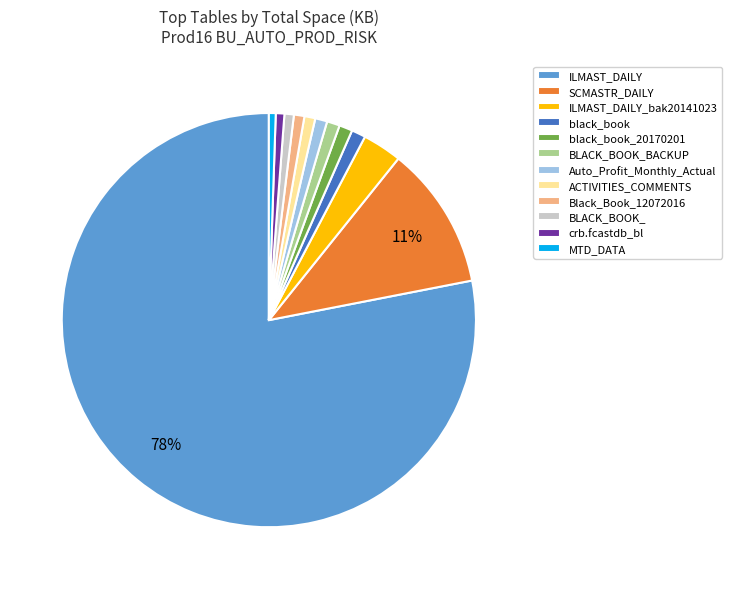

To the nearest percent, what is the combined percentage of black_book and SCMASTR_DAILY?

12%